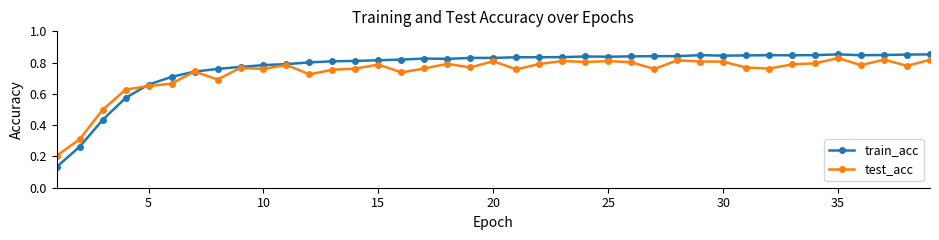

Which series has the widest spread of values?

train_acc